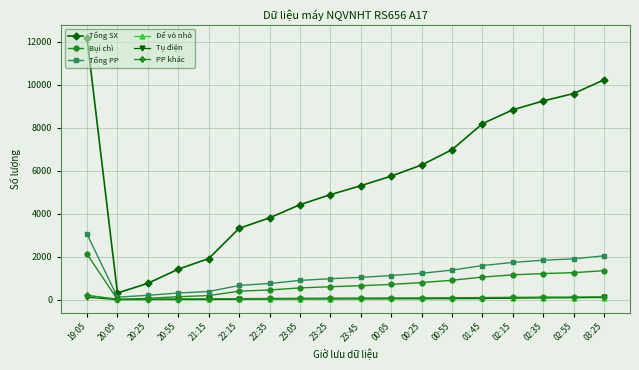

Does the chart display data point markers on the line(s)?

Yes